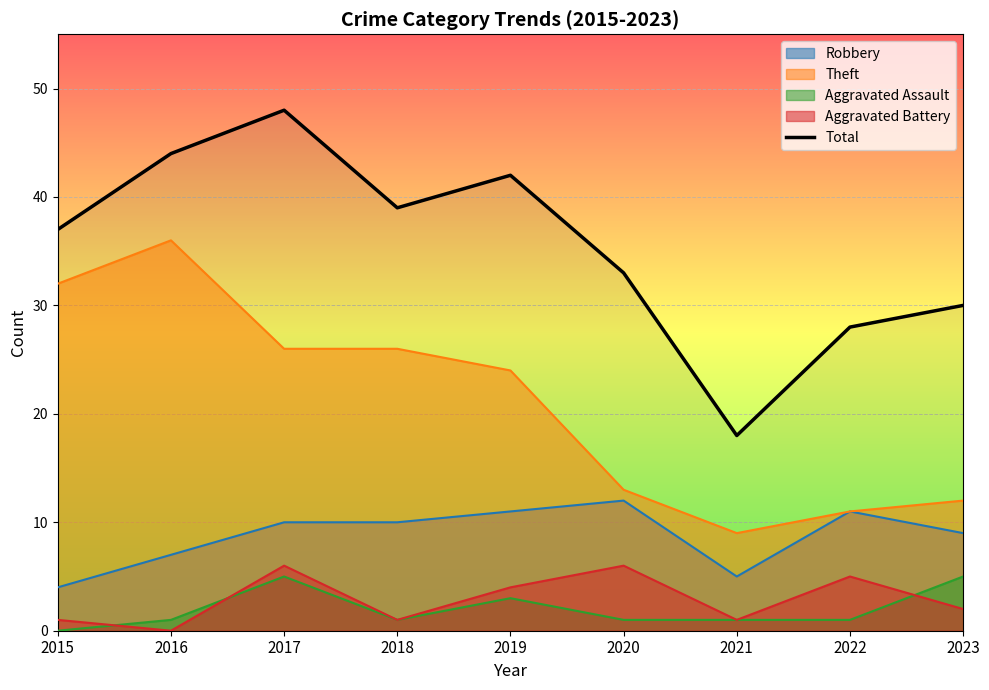

Where does the data first go above 37?

2016